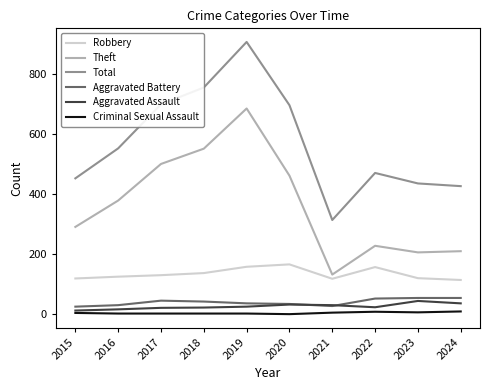

True or false: Total and Criminal Sexual Assault intersect in this chart.

False